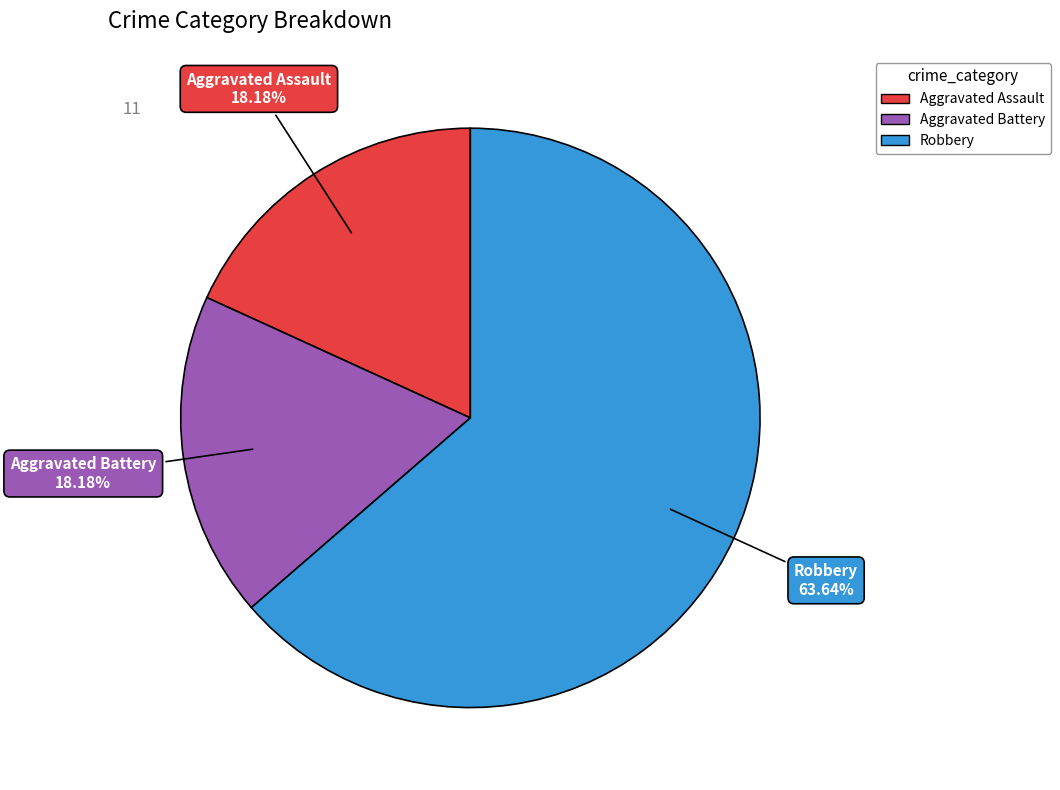

Which slice represents more than half of the pie?

Robbery